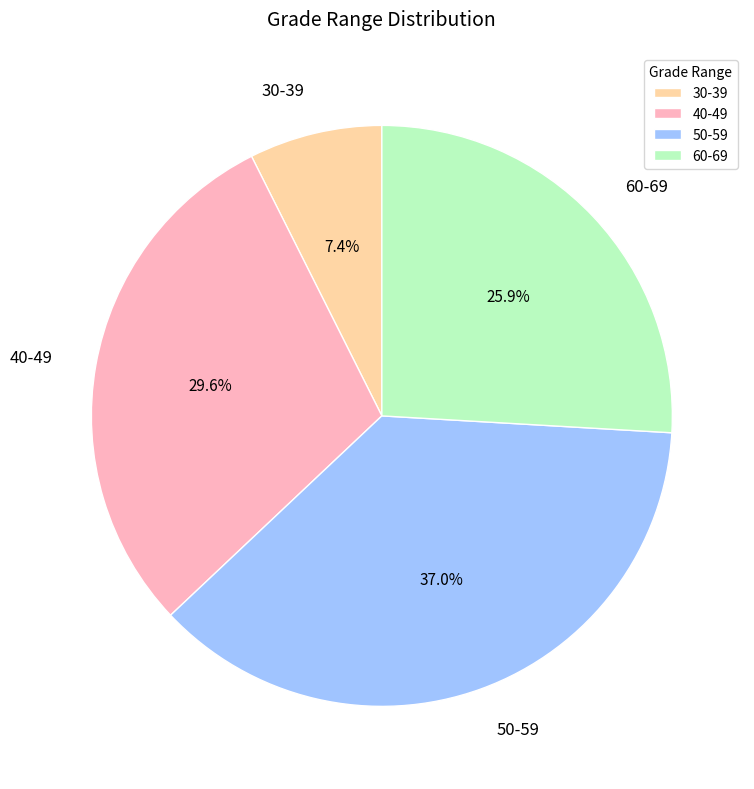

What percentage is the 30-39 slice, to the nearest percent?

7%